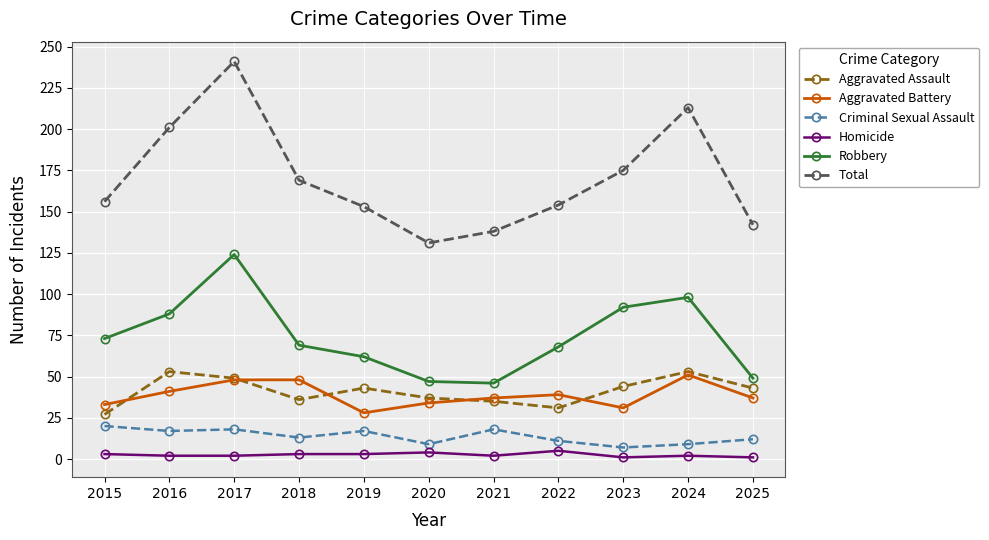

Which series has the largest range (max minus min)?

Total